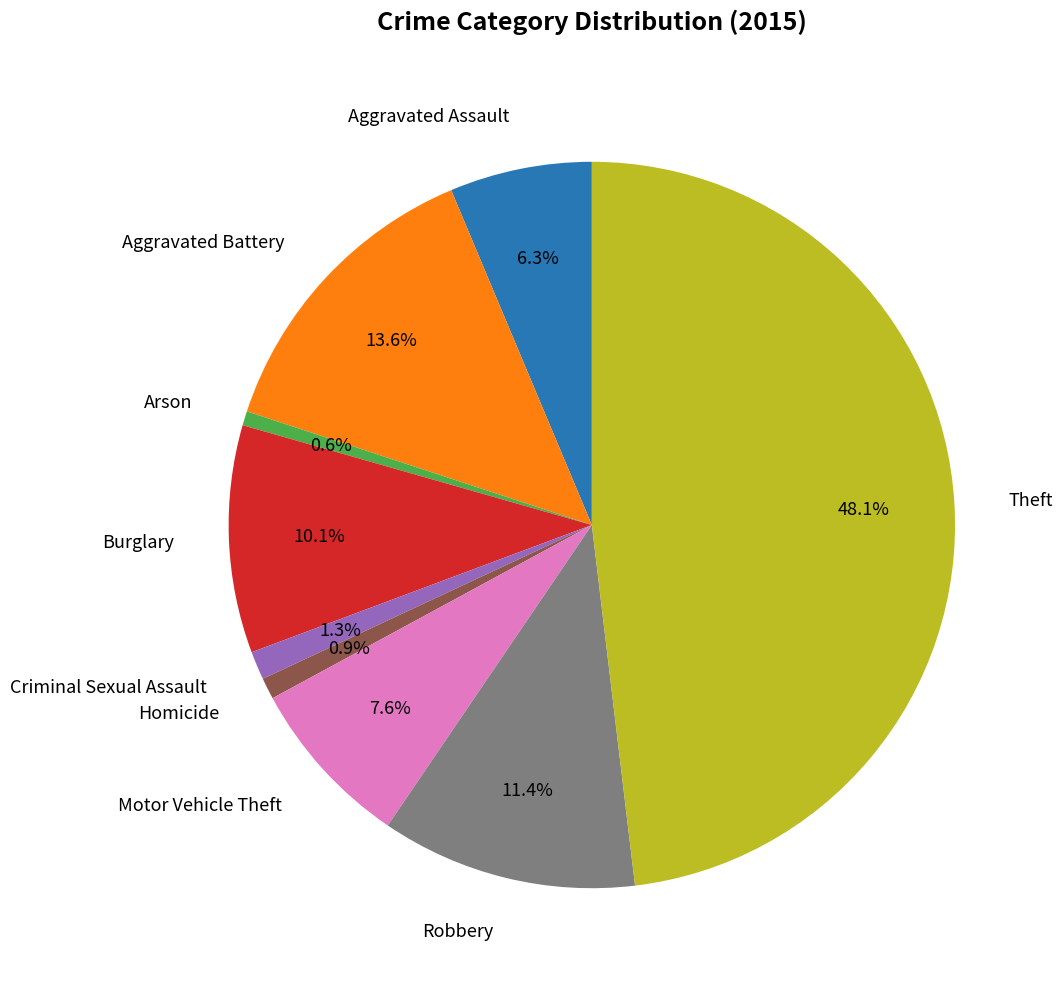

True or false: Burglary accounts for 3% of the total.

False